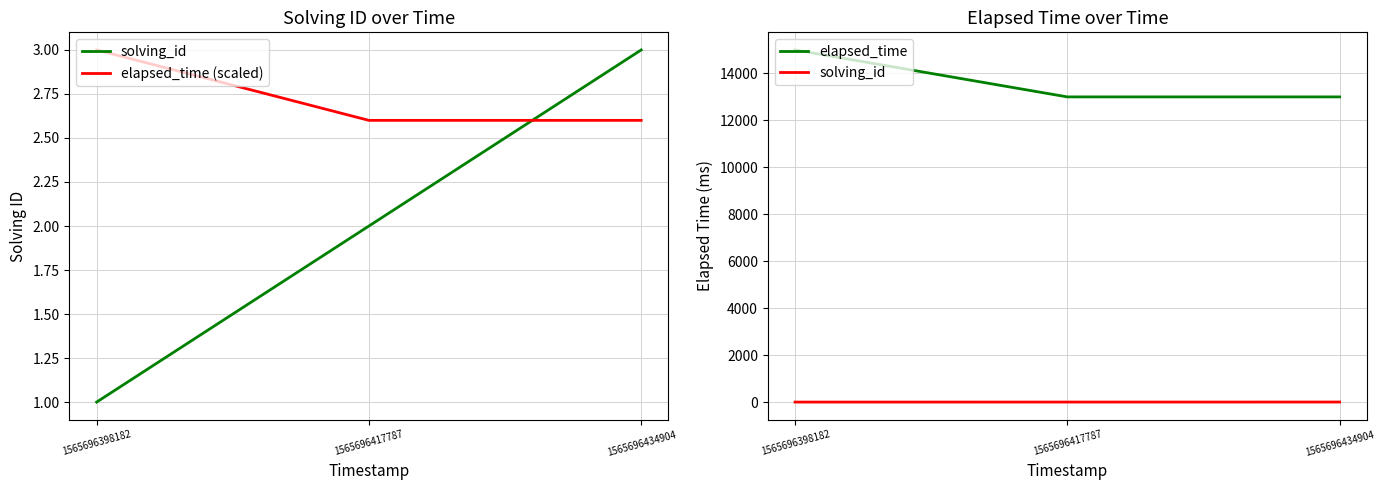

At which label does elapsed_time (scaled) reach its peak?

1565696398182